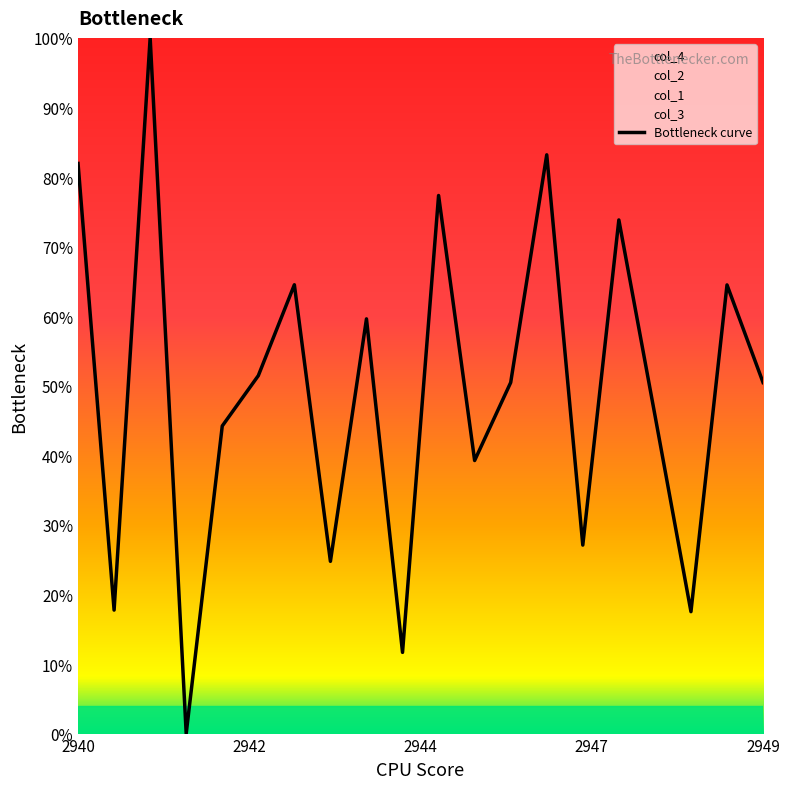

How many categories are shown in the chart?

20